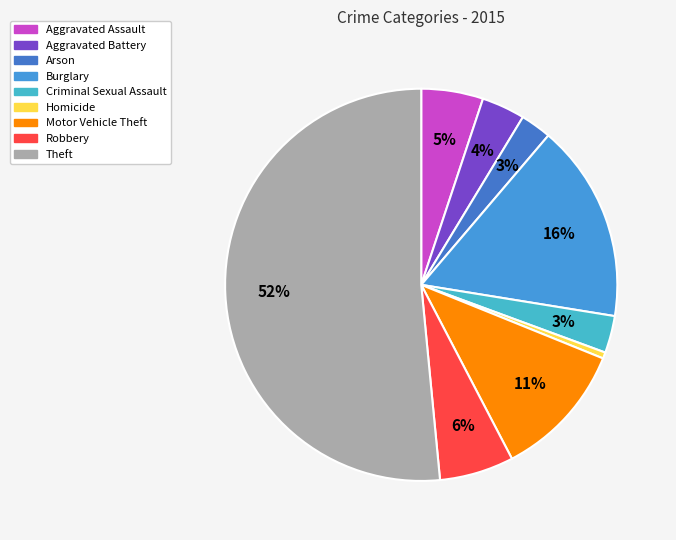

To the nearest percent, what is the difference between the Aggravated Battery and Arson slice percentages?

1%